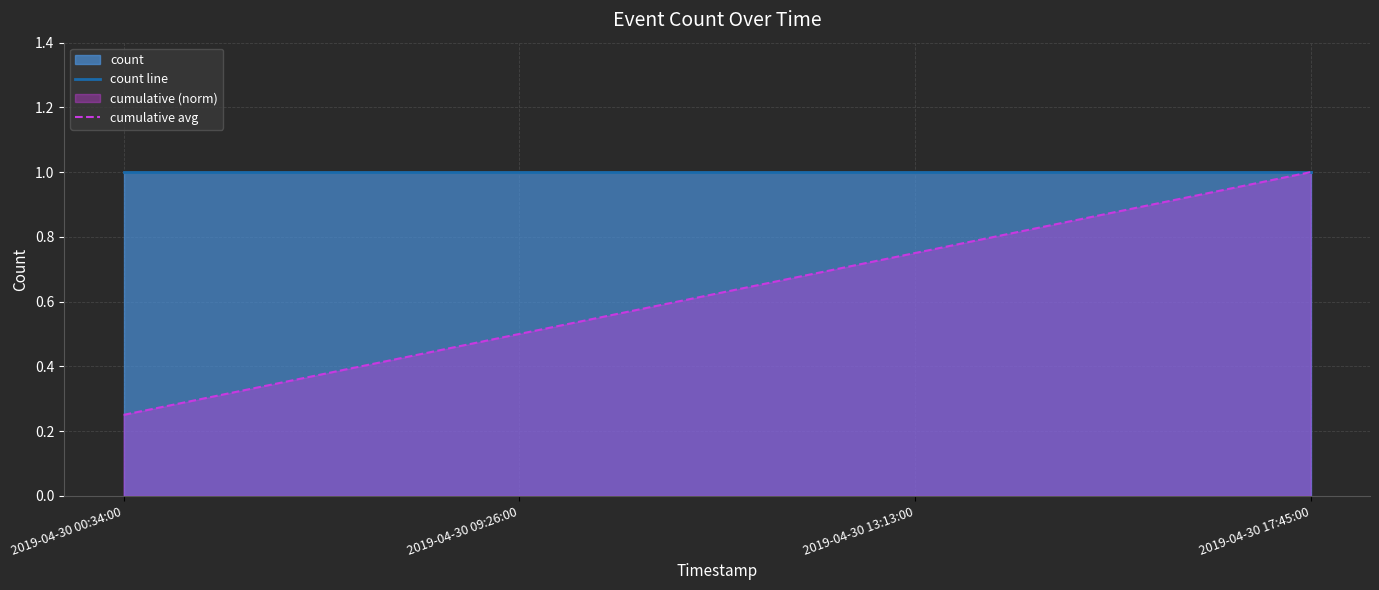

Reading right to left, what are all the values shown in this chart?

count line: 1.0	1.0	1.0	1.0
cumulative avg: 1.0	0.8	0.5	0.2